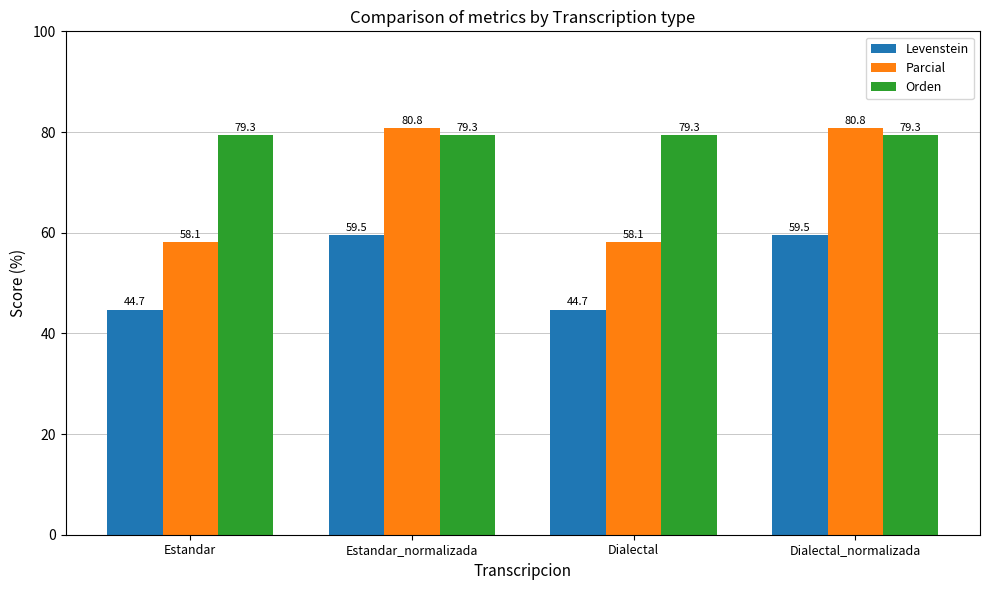

Does the chart contain stacked bars?

No